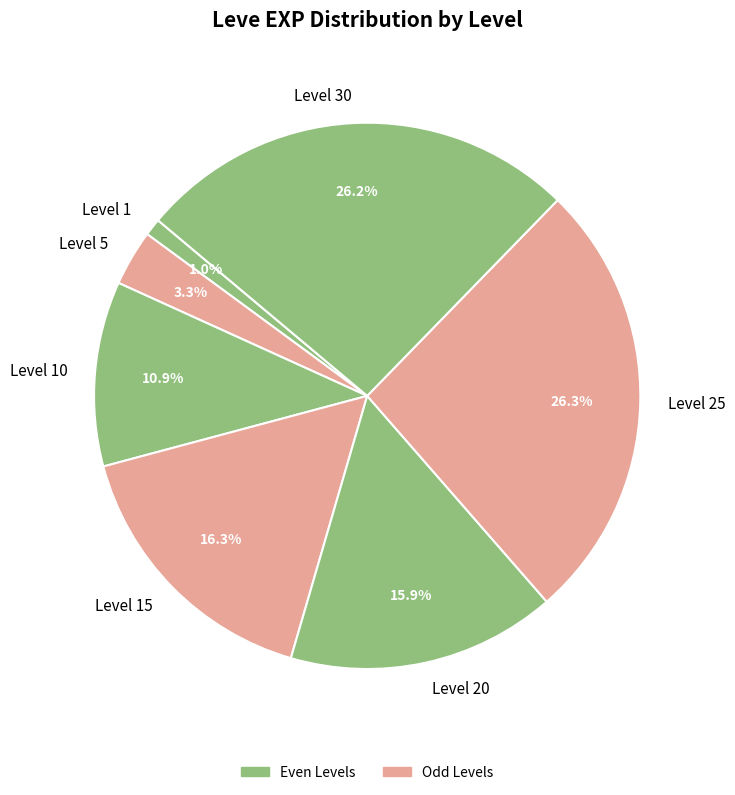

What is the smallest slice in the pie chart?

Level 1